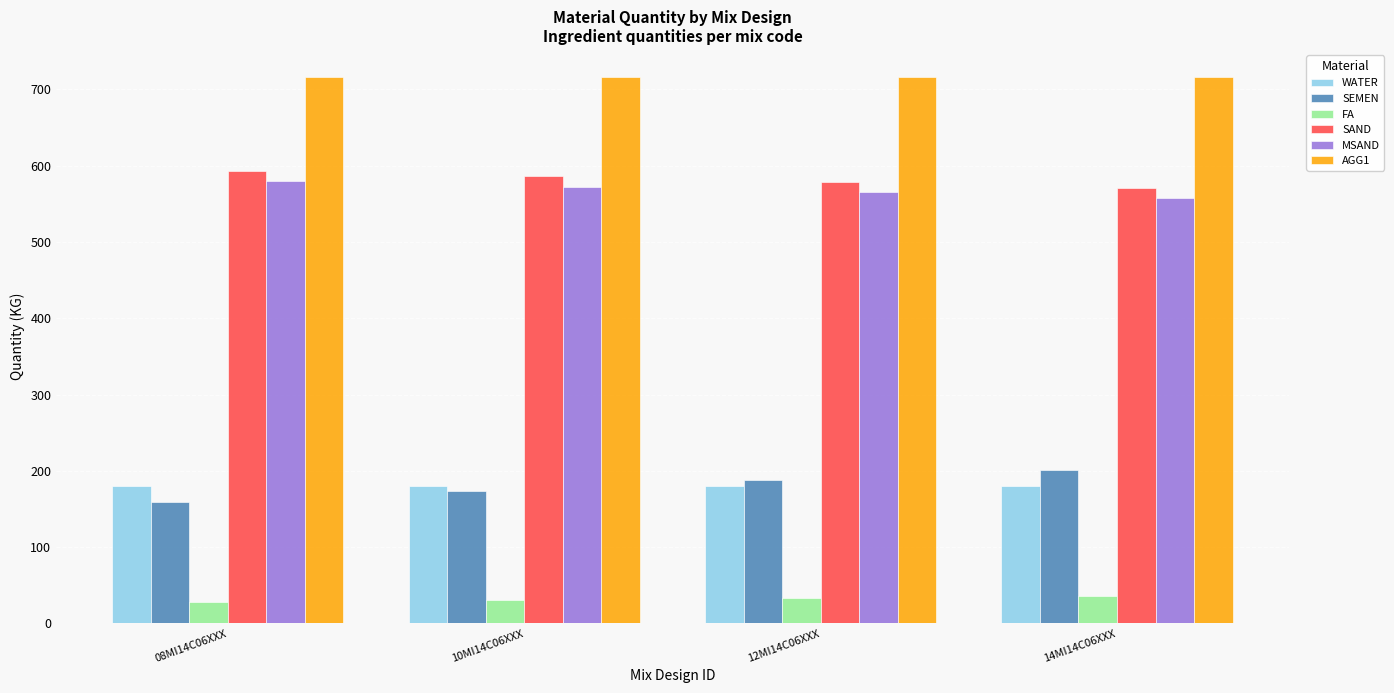

Rank the series at 08MI14C06XXX from lowest to highest value.

FA, SEMEN, WATER, MSAND, SAND, AGG1